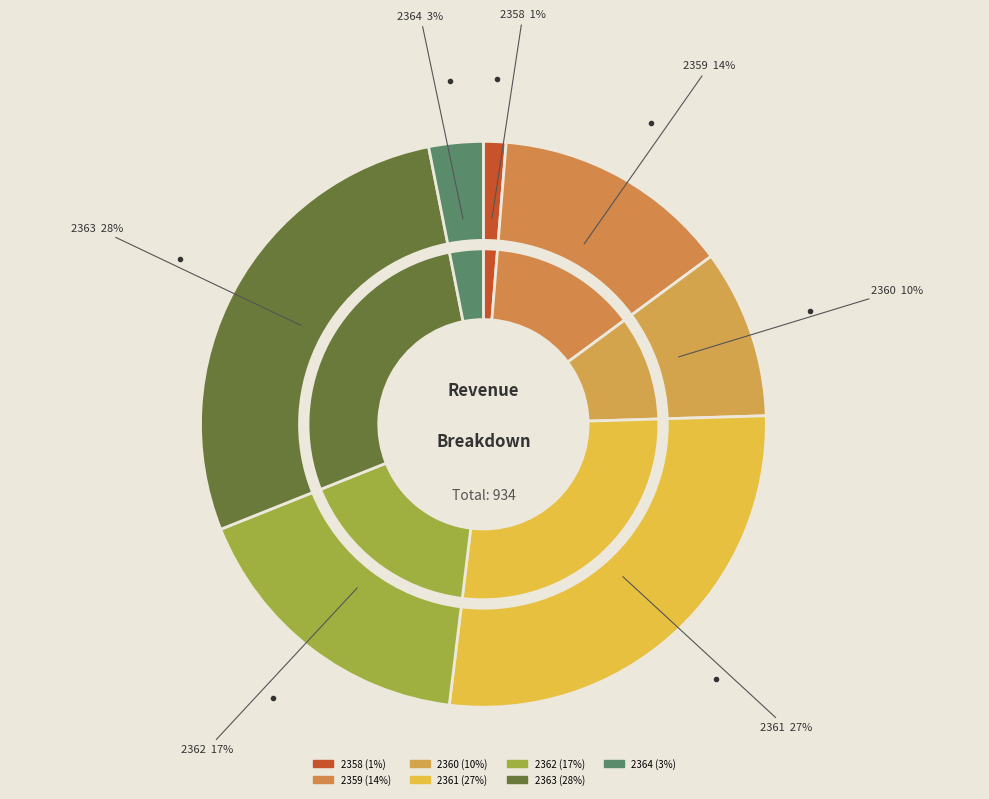

What is the smallest slice in the pie chart?

2358